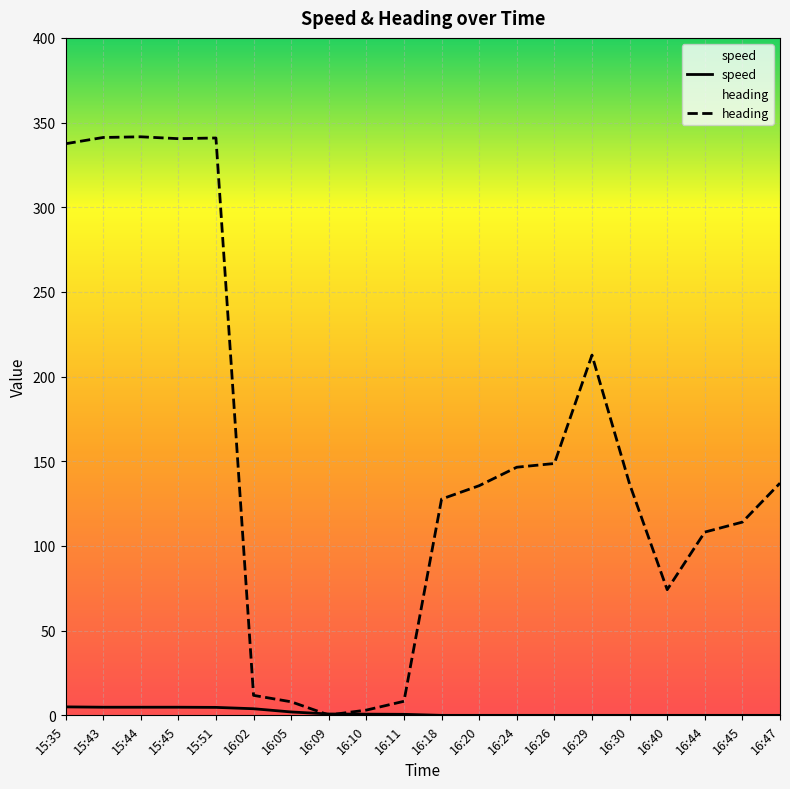

Which series has the widest spread of values?

heading